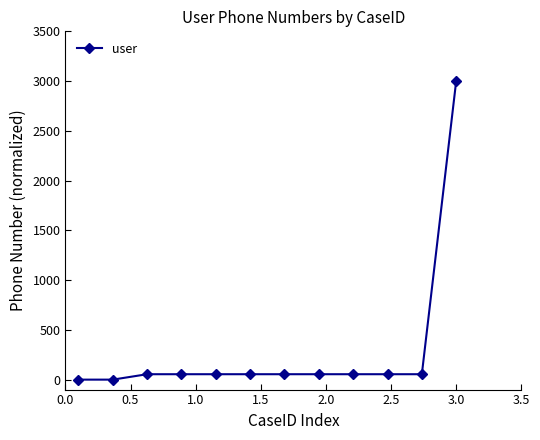

What is the difference between the maximum and minimum values?

3000.0